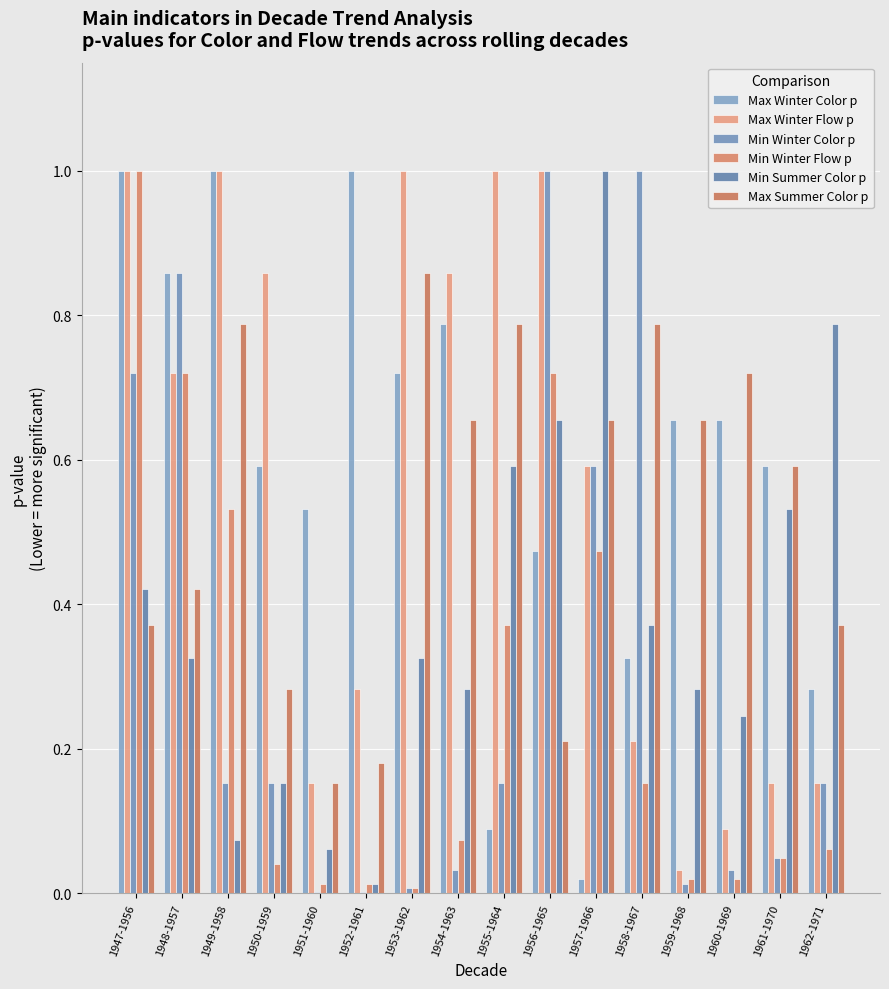

What is the average value of the Min Winter Color p series?

0.3